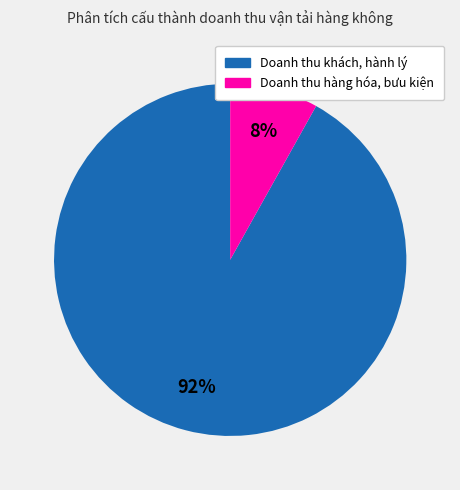

Is there any slice that represents more than half of the pie?

Yes